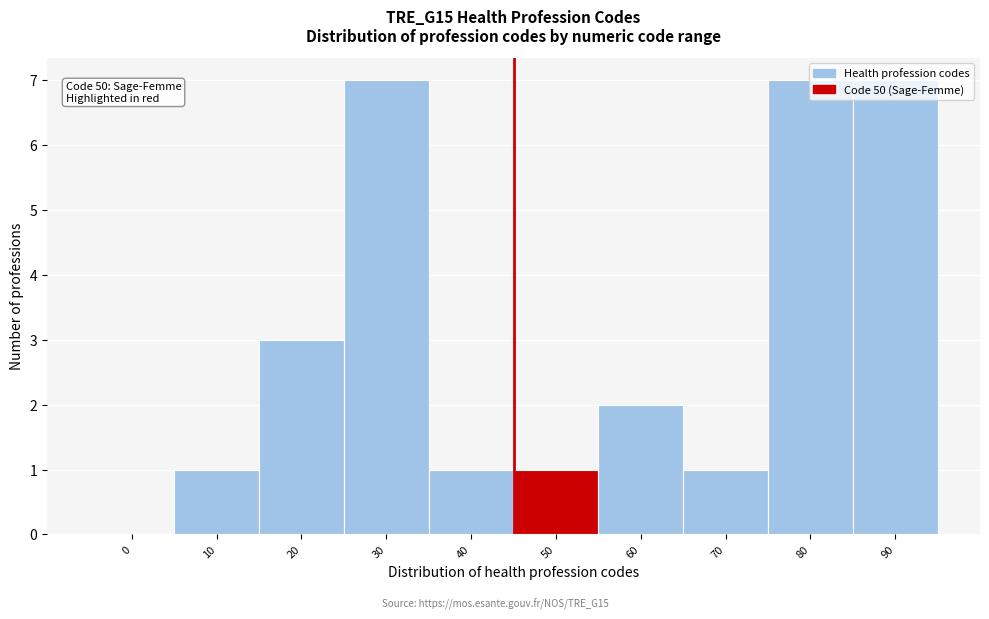

Approximately how many times larger is the value at 70 compared to 20?

0.3